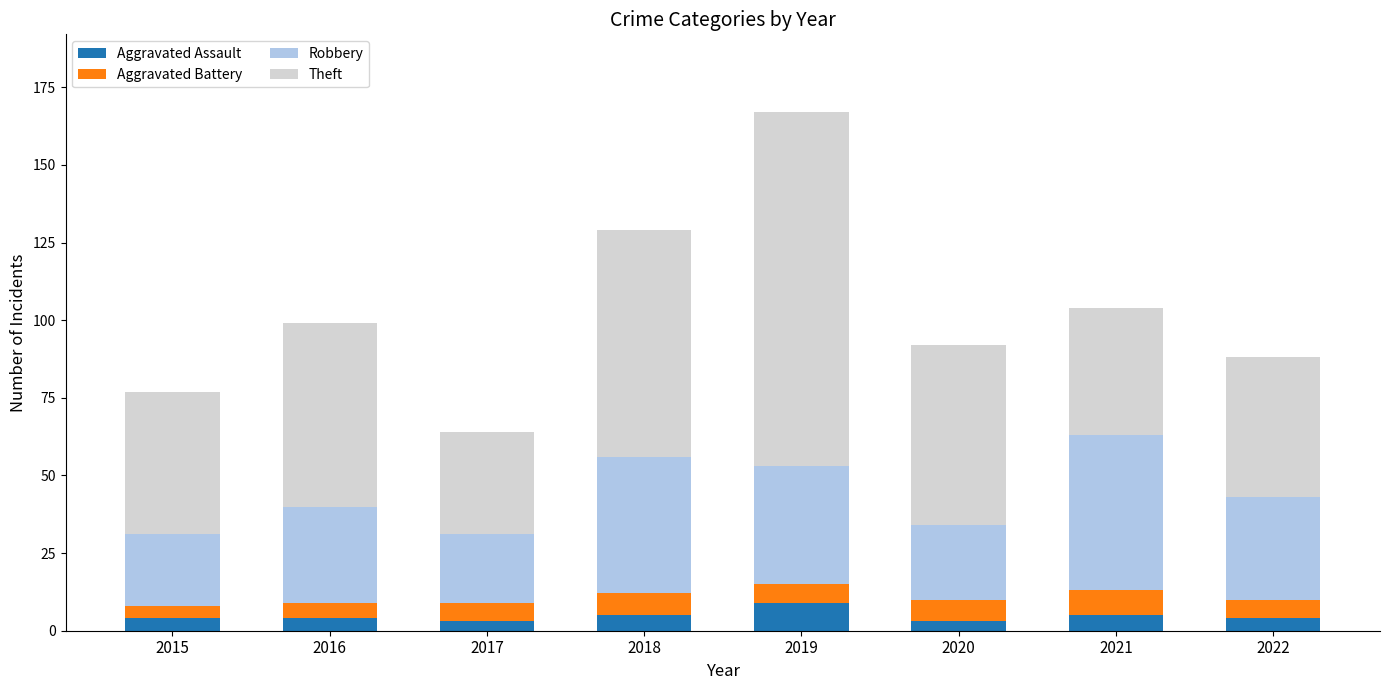

At which category is the sum across all series the highest?

2019